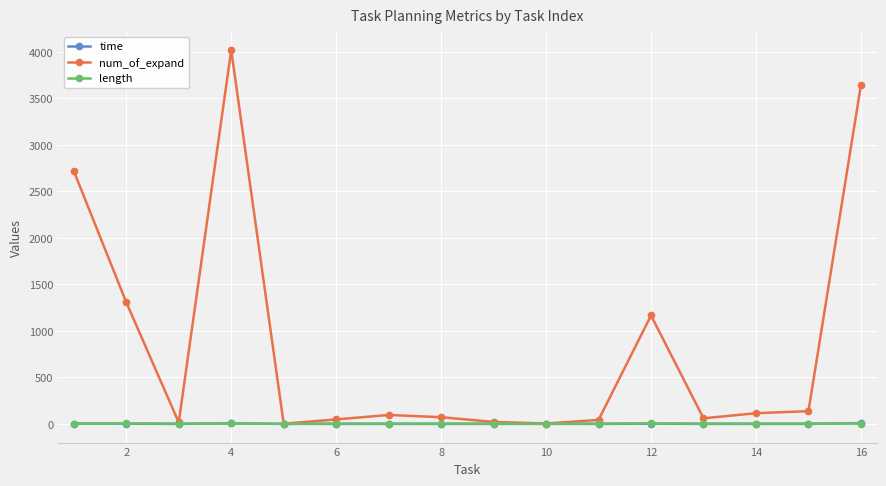

Does the chart display data point markers on the line(s)?

Yes